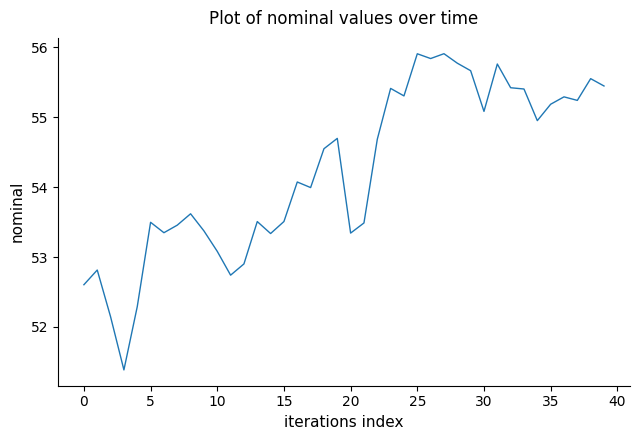

What is the maximum value shown in the chart?

55.9